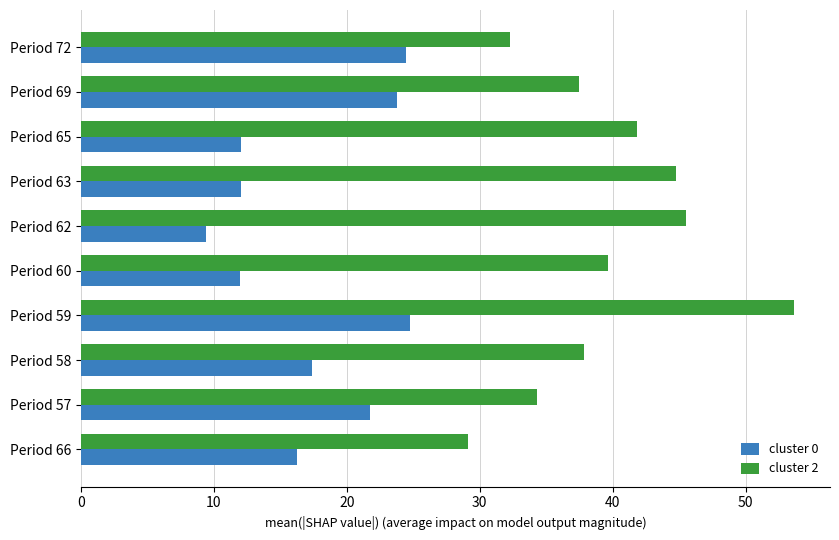

True or false: cluster 0 has a value of 24.7 at Period 59.

True